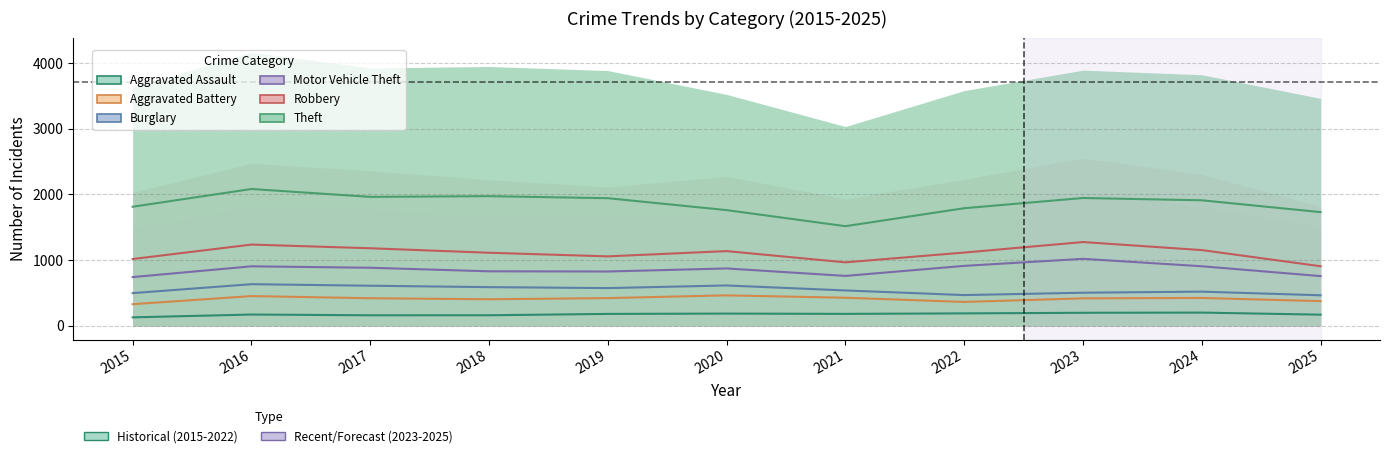

What is the difference between the highest and lowest values at 2020?

1575.0